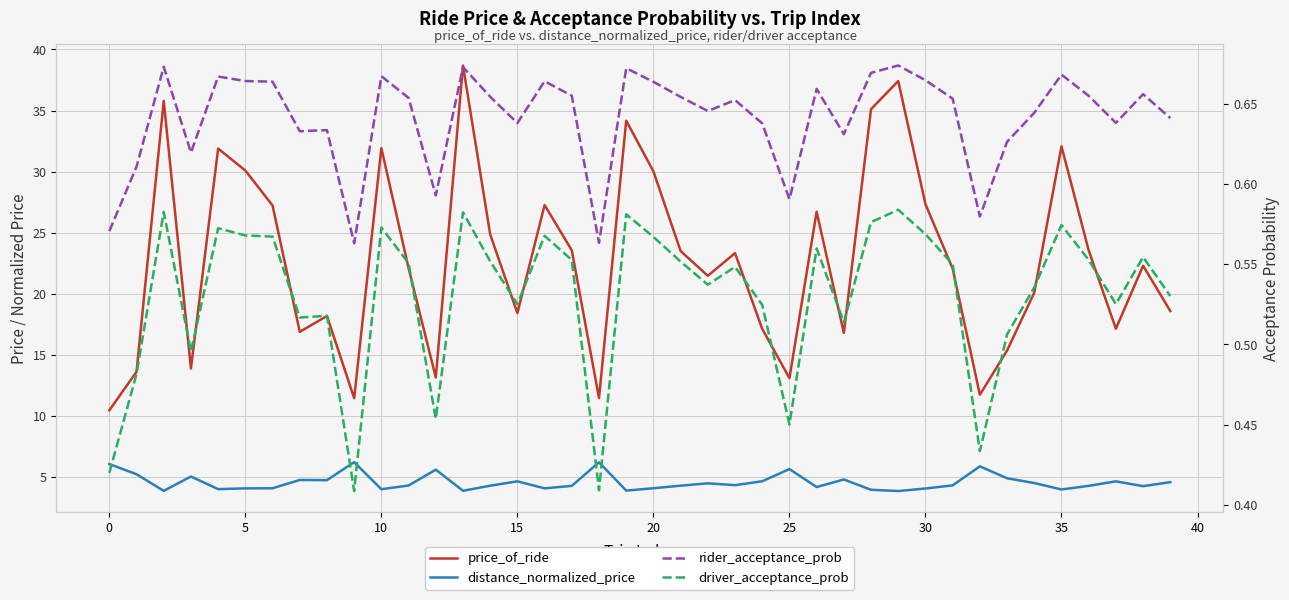

Is it true that price_of_ride equals 4.8 at 23?

False